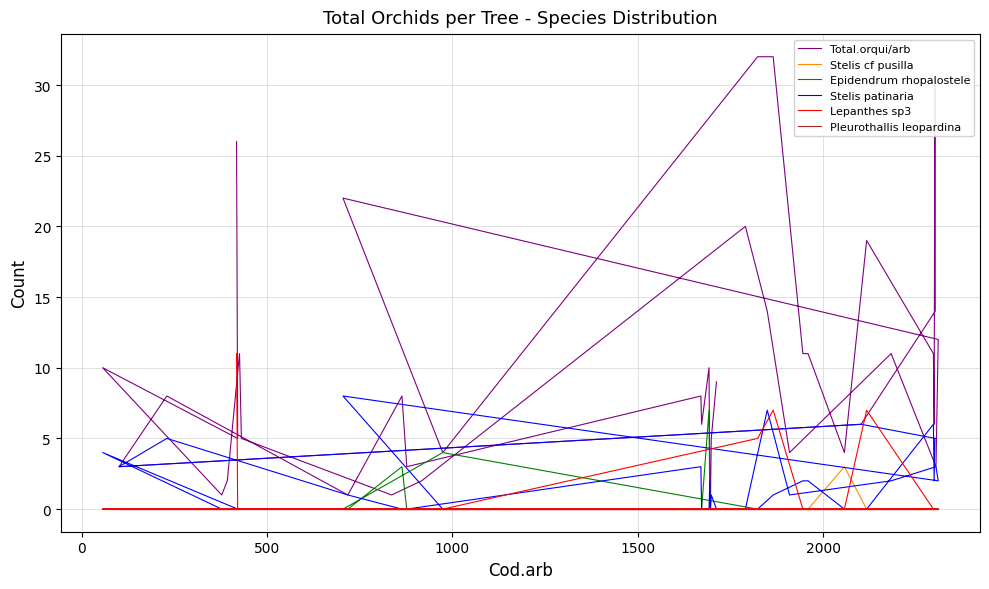

Does the chart display data point markers on the line(s)?

No